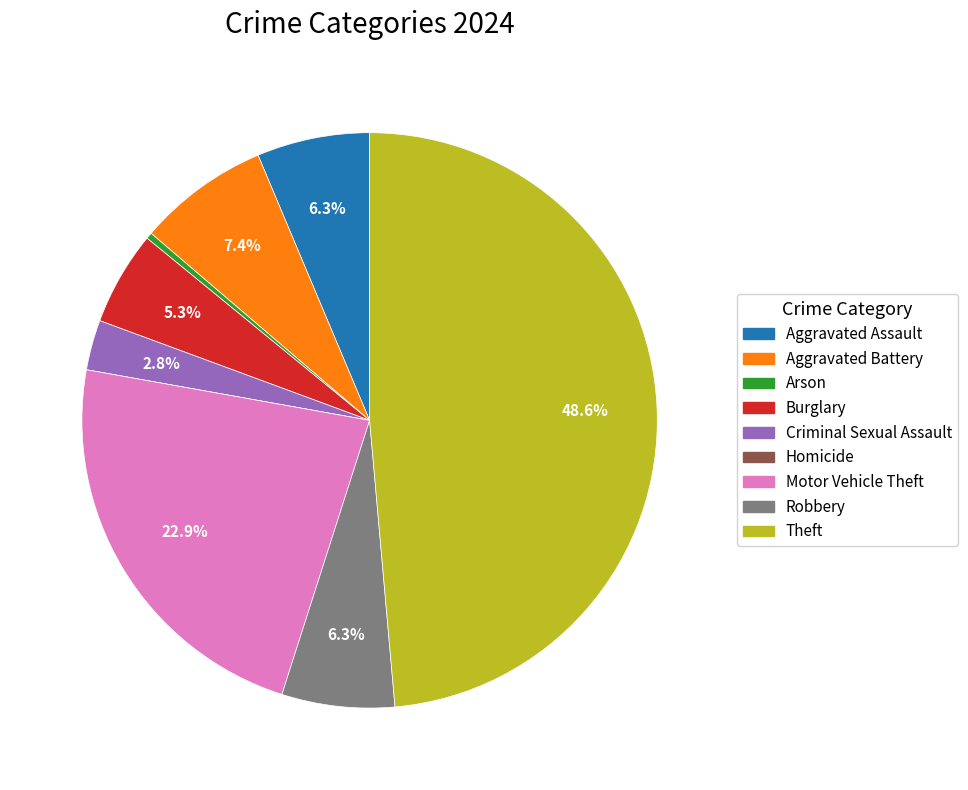

Does Motor Vehicle Theft account for over 50% of the chart?

No